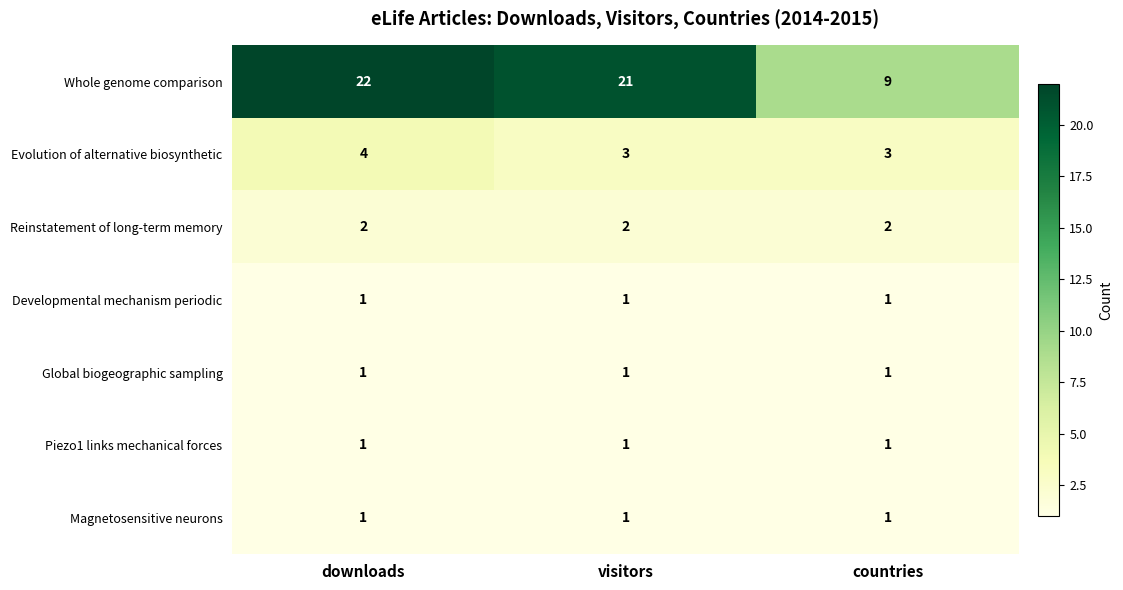

Reading right to left, list all the values displayed in this chart.

Whole genome comparison: countries=9	visitors=21	downloads=22
Evolution of alternative biosynthetic: countries=3	visitors=3	downloads=4
Reinstatement of long-term memory: countries=2	visitors=2	downloads=2
Developmental mechanism periodic: countries=1	visitors=1	downloads=1
Global biogeographic sampling: countries=1	visitors=1	downloads=1
Piezo1 links mechanical forces: countries=1	visitors=1	downloads=1
Magnetosensitive neurons: countries=1	visitors=1	downloads=1